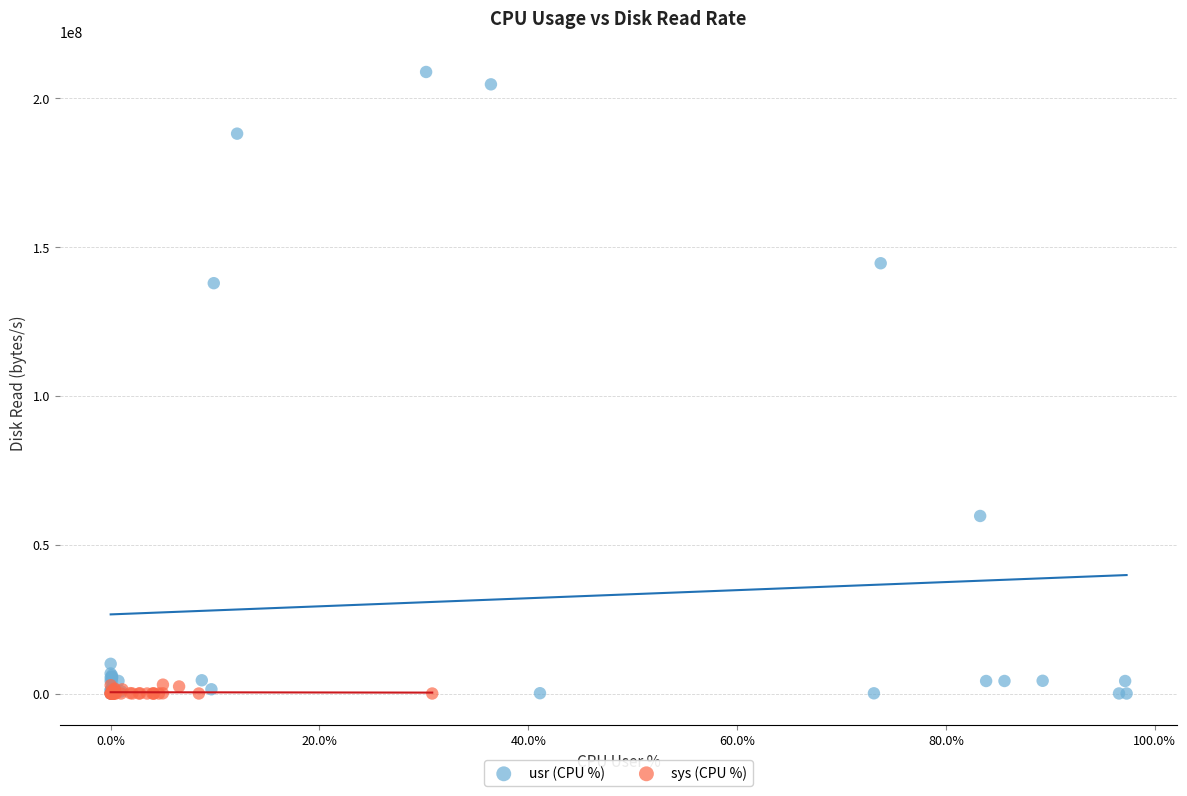

Which series has the widest spread of Y values?

usr (CPU %)